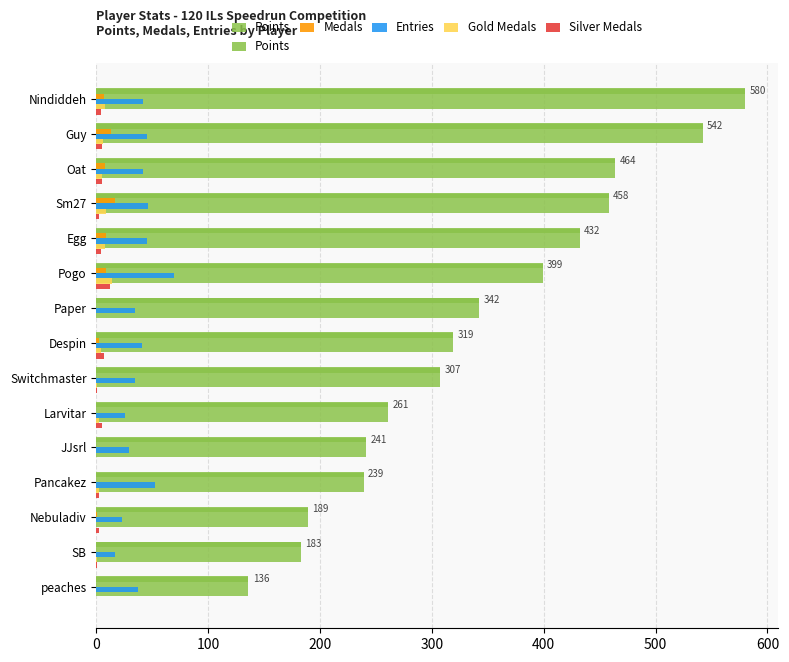

What position from the left is Paper?

7